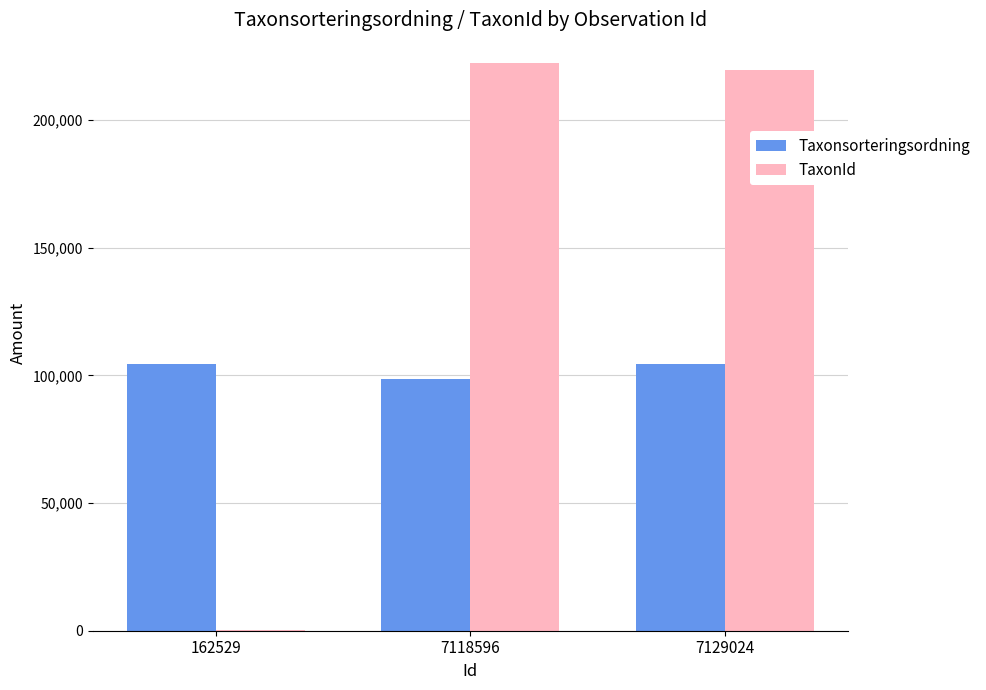

Count the number of data series in this chart.

2